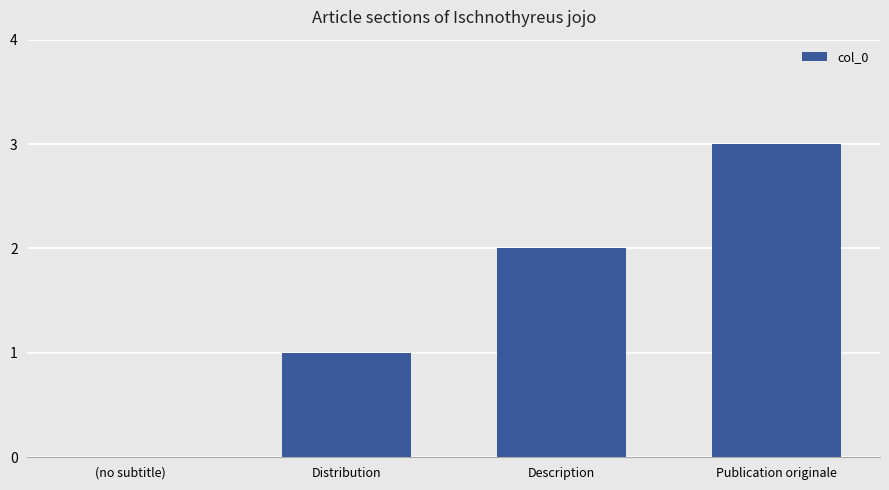

The chart shows a value of 1 at Distribution. True or false?

True